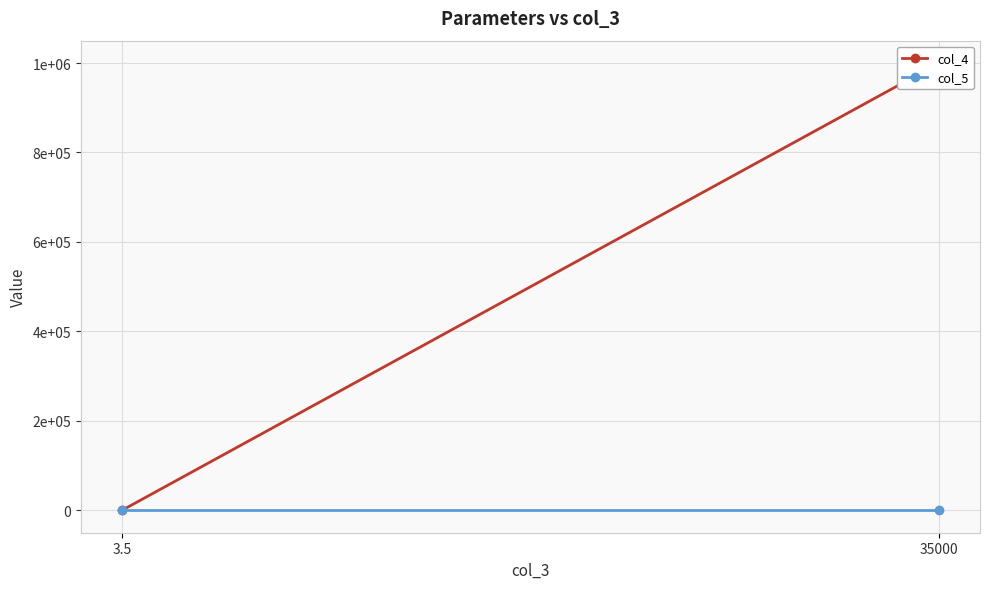

Is it true that col_4 equals 646577.8 at 35000?

False